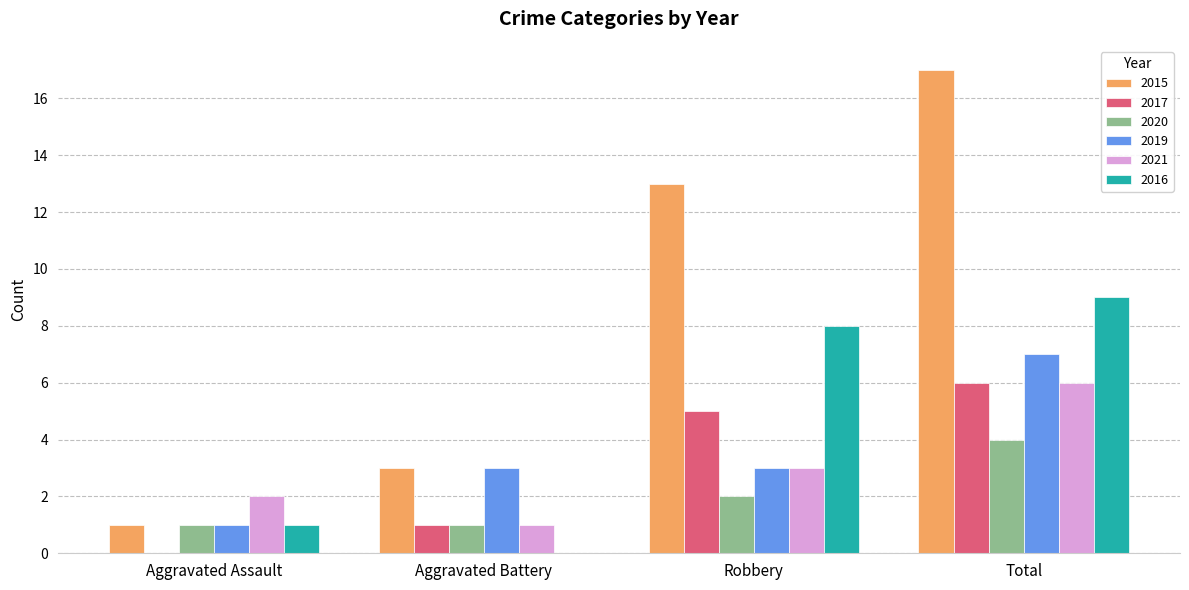

Reading left to right, list all the values displayed in this chart.

2015: 1	3	13	17
2017: 0	1	5	6
2020: 1	1	2	4
2019: 1	3	3	7
2021: 2	1	3	6
2016: 1	0	8	9